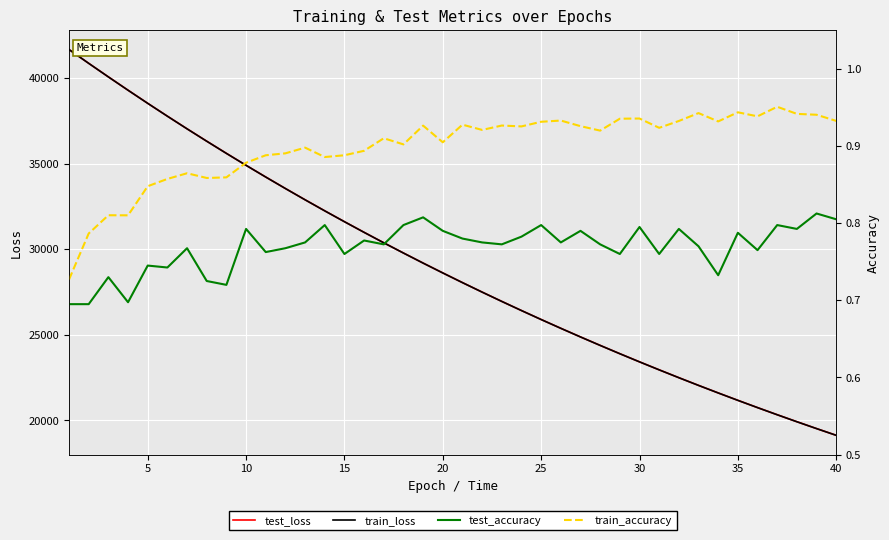

In train_accuracy, how many points are higher than both neighbors (excluding endpoints)?

12